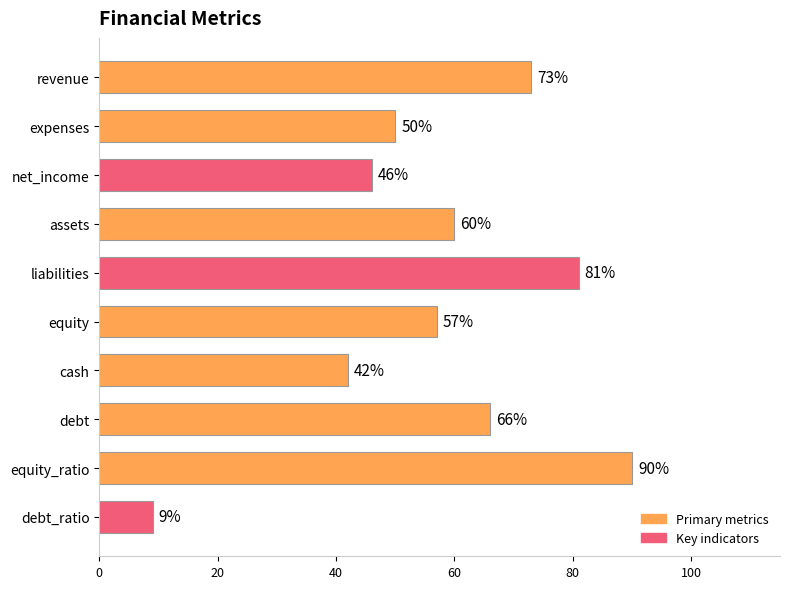

Reading top to bottom, what are all the values shown in this chart?

73	50	46	60	81	57	42	66	90	9